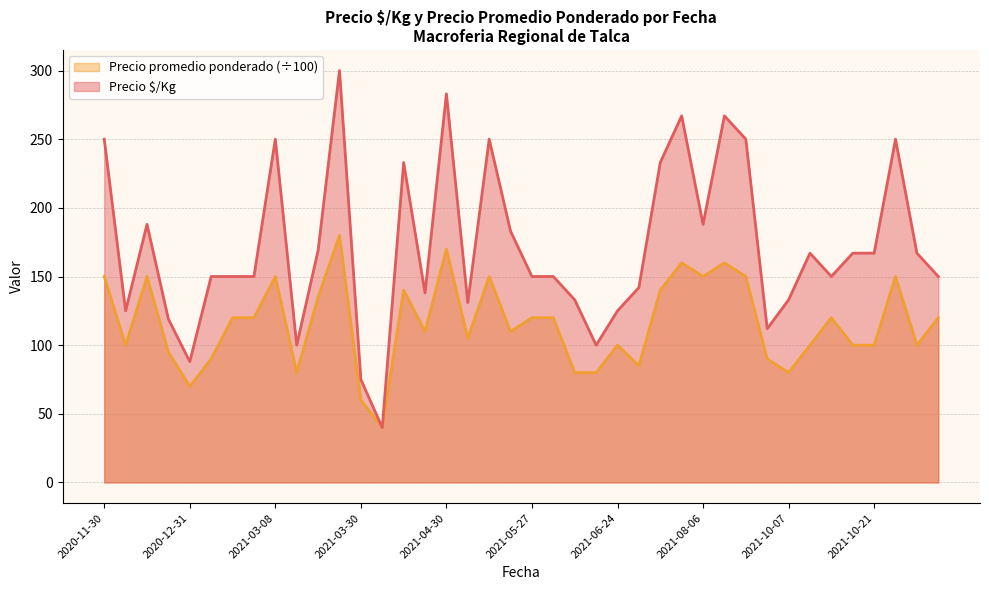

True or false: Precio promedio ponderado and Precio $/Kg cross at least once.

False